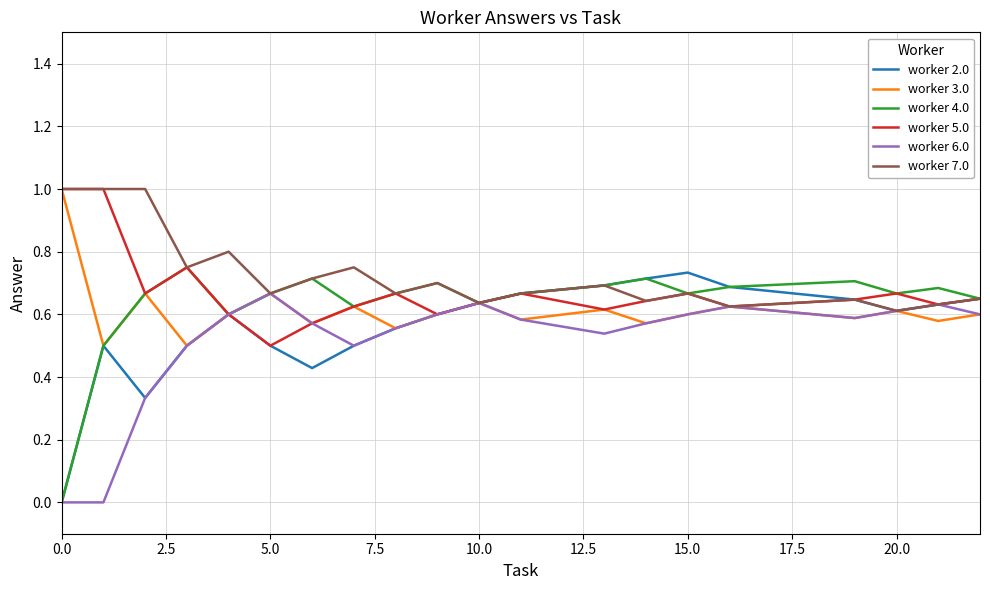

What is the maximum value for worker 5.0?

1.0